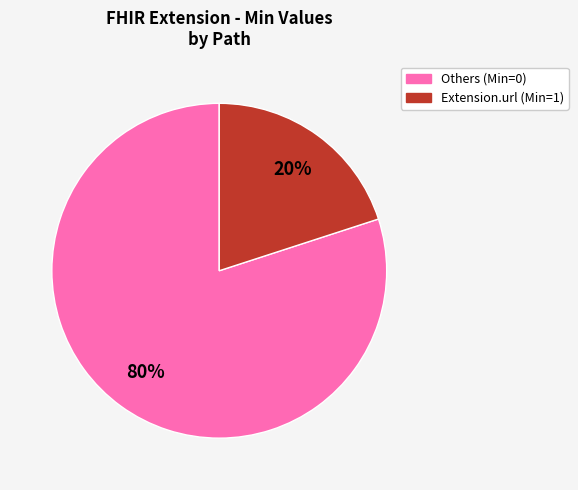

To the nearest percent, what is the average slice percentage?

50%